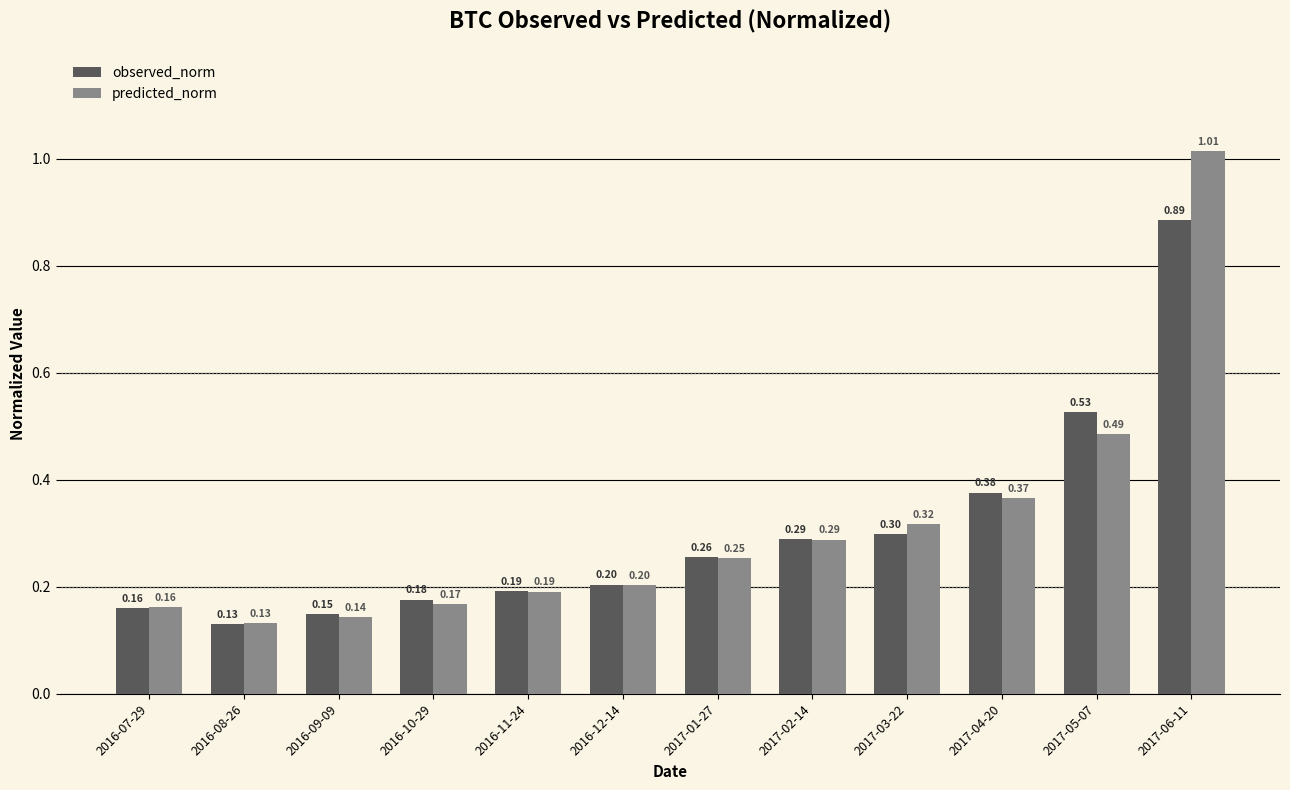

List the labels in order of observed_norm value, largest first.

2017-06-11, 2017-05-07, 2017-04-20, 2017-03-22, 2017-02-14, 2017-01-27, 2016-12-14, 2016-11-24, 2016-10-29, 2016-07-29, 2016-09-09, 2016-08-26